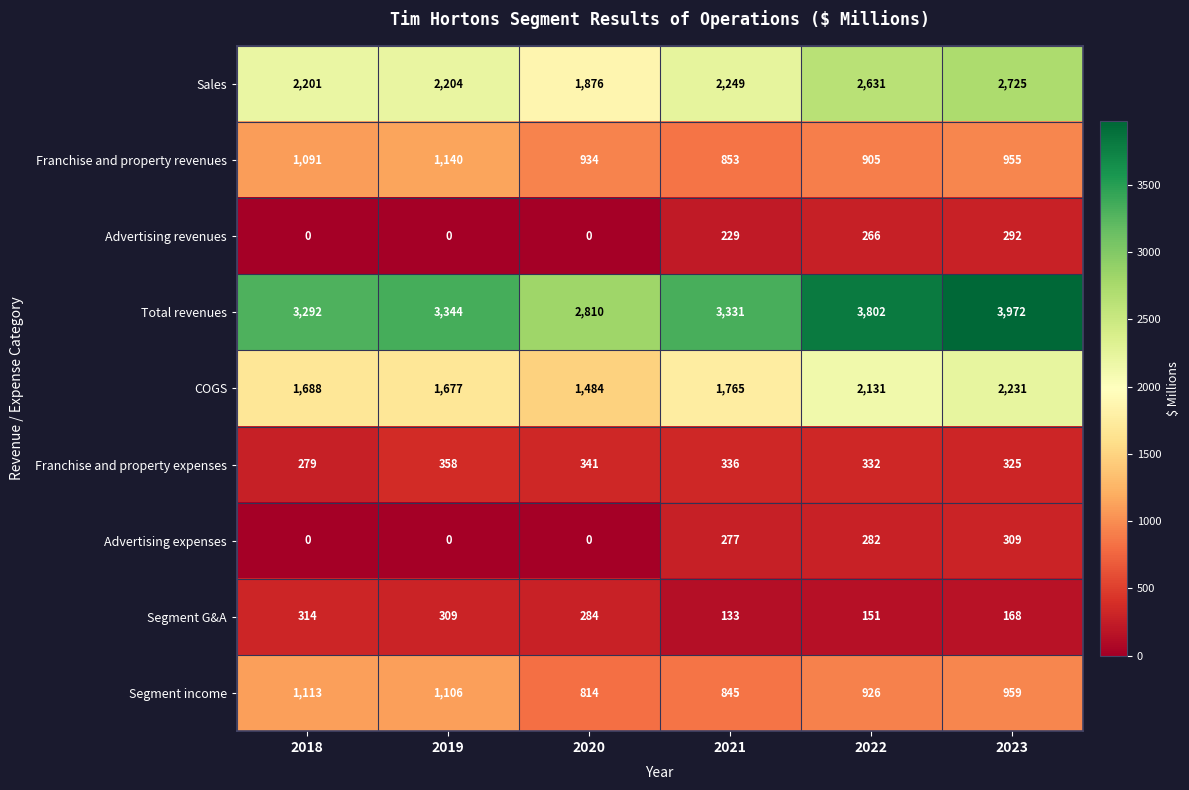

At which category is the sum across all series the highest?

2023